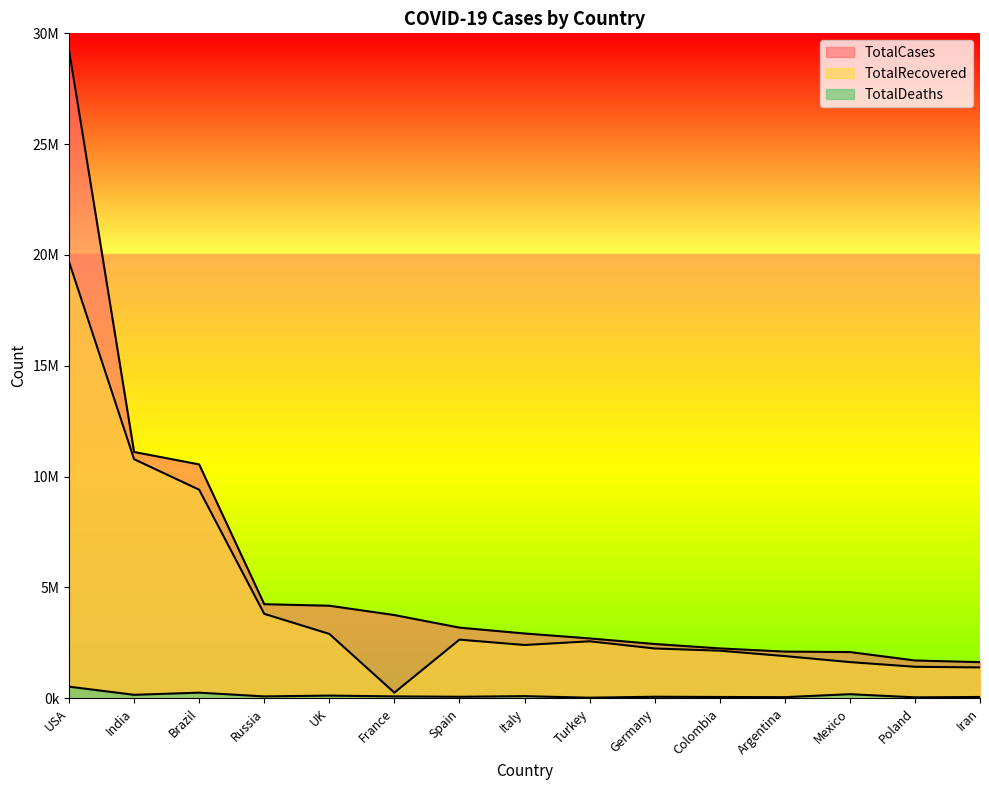

List the series in order of their peak value, highest first.

TotalCases, TotalRecovered, TotalDeaths